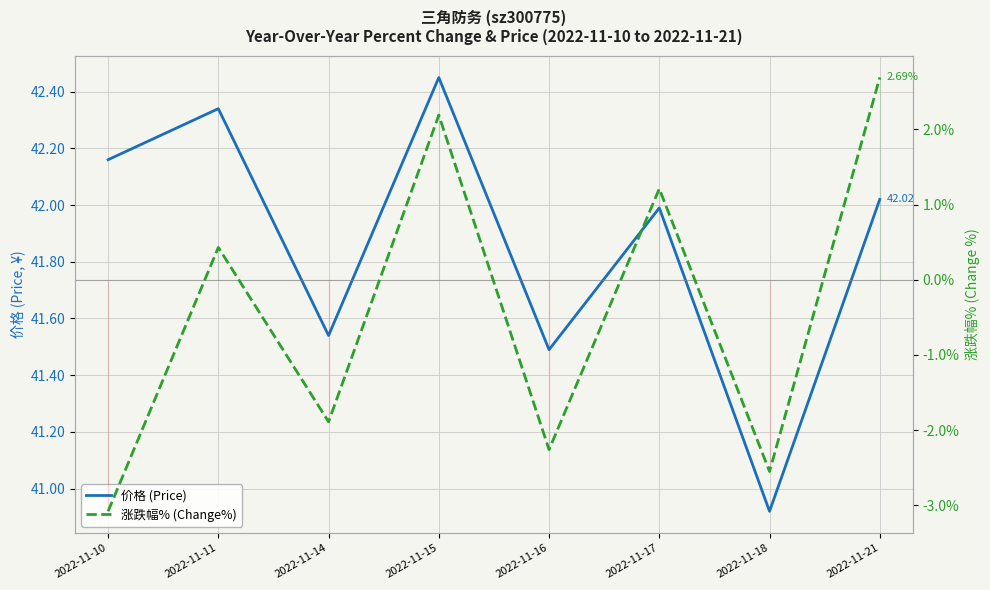

What is the average value of the 涨跌幅% (Change%) series?

-0.4